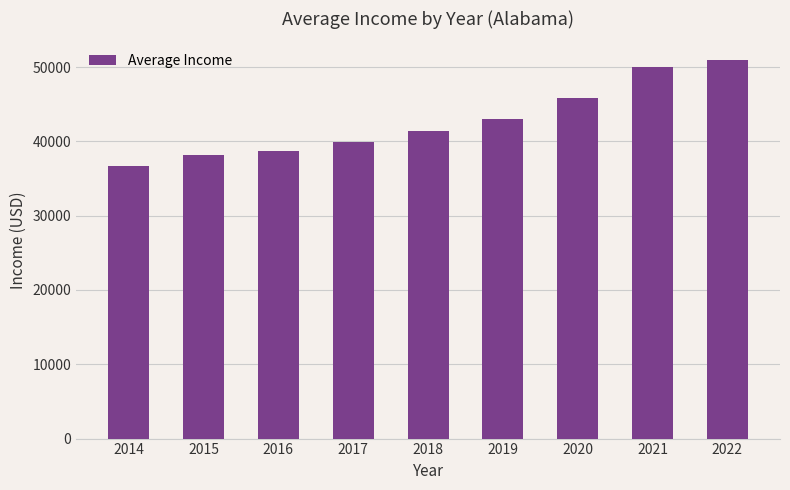

Reading left to right, transcribe all the data shown in this chart.

2014=36729	2015=38197	2016=38712	2017=39975	2018=41330	2019=43004	2020=45887	2021=50059	2022=50916